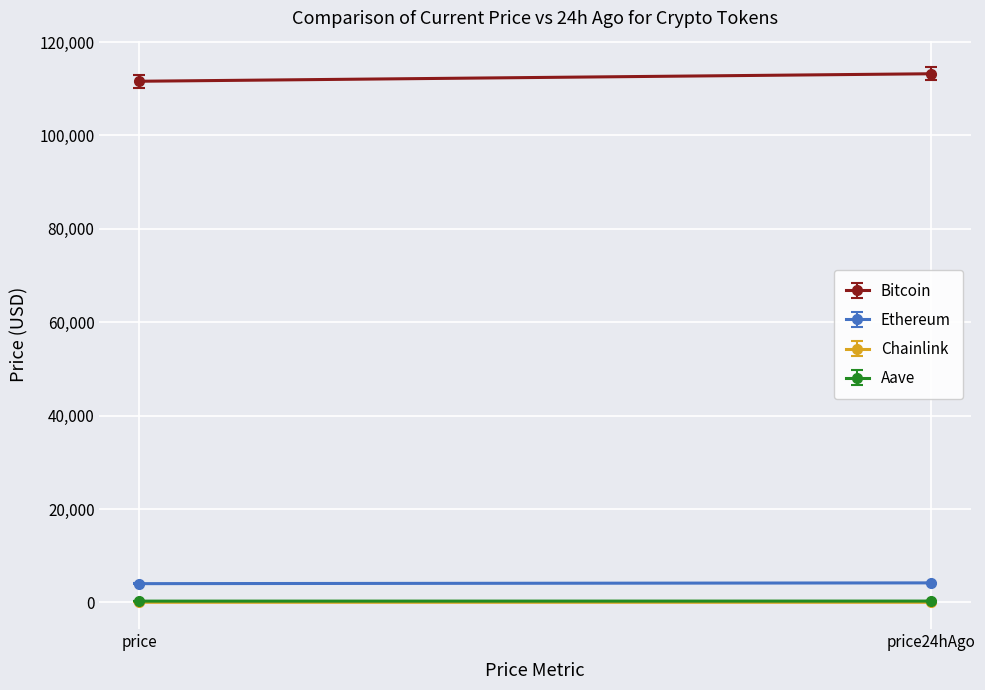

What is the difference between the Bitcoin values at price24hAgo and price?

1606.0